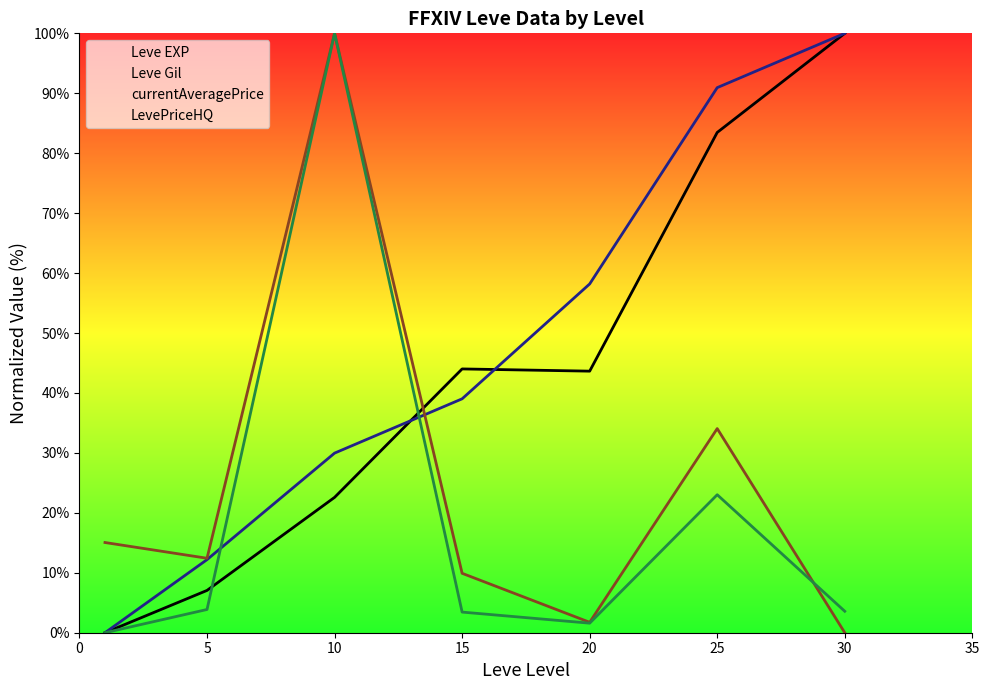

How many interior local valleys does the LevePriceHQ series have?

1